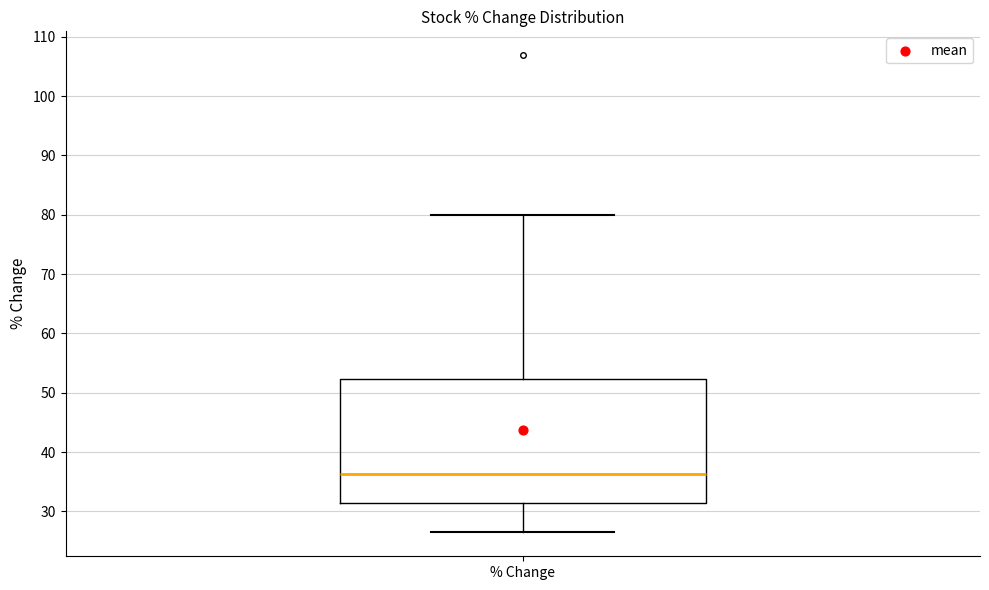

Where is the upper edge of the box for % Change on the y-axis? The values are not printed on the chart, so give them approximately, as read against the axis.

52